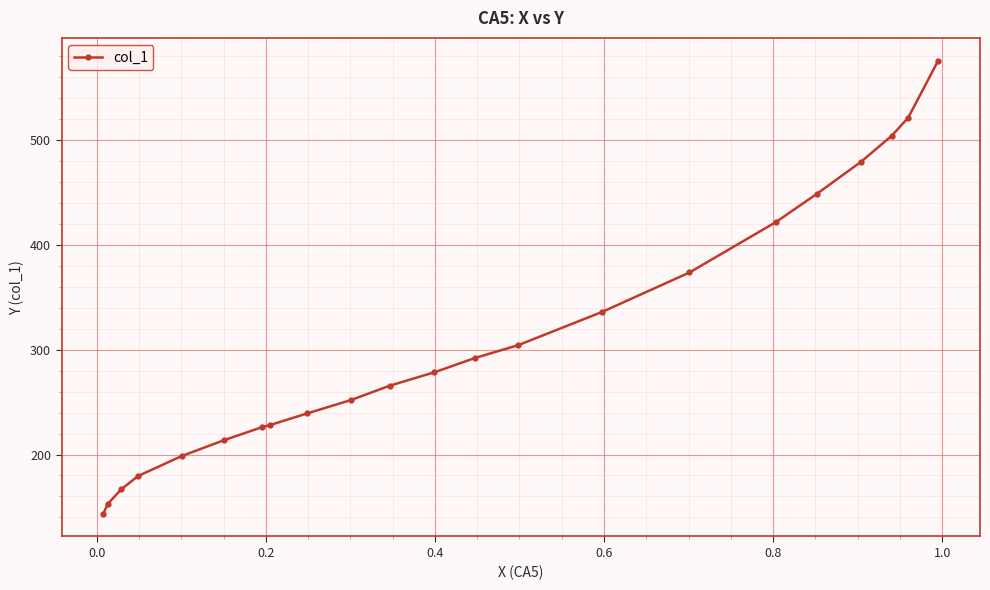

What is the greatest value displayed?

576.0